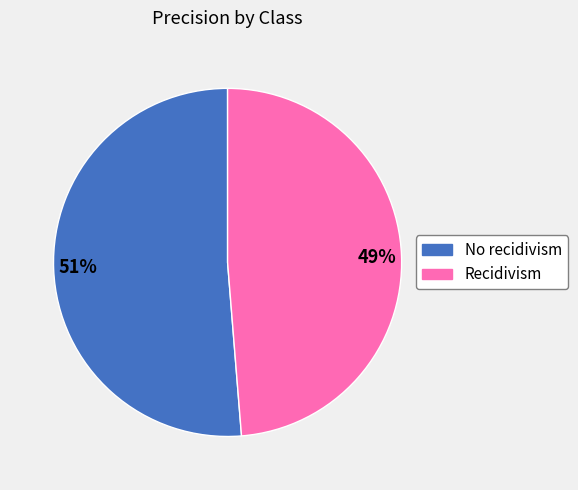

Which category has the biggest portion of the pie?

No recidivism